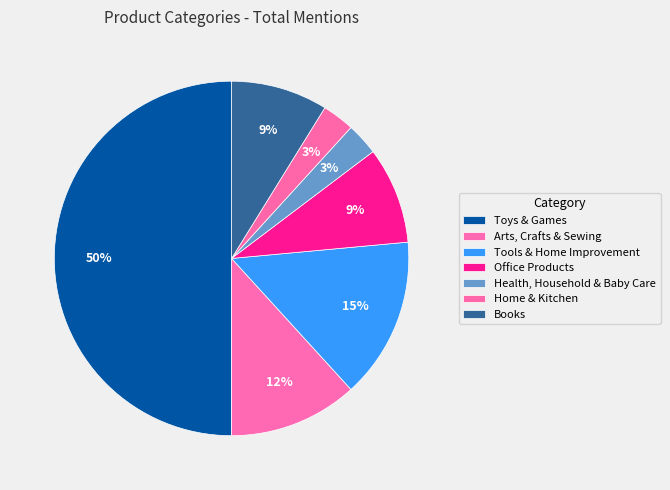

To the nearest percent, what portion does Office Products represent?

9%